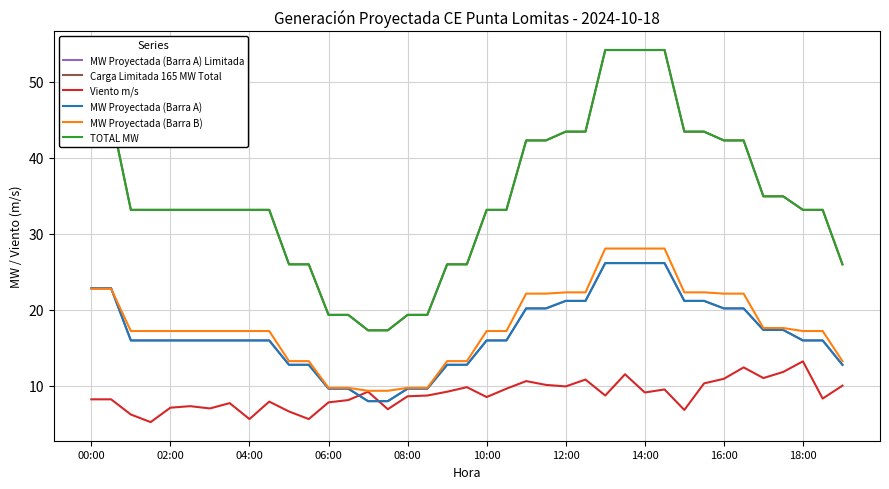

True or false: MW Proyectada (Barra A) and TOTAL MW cross at least once.

False